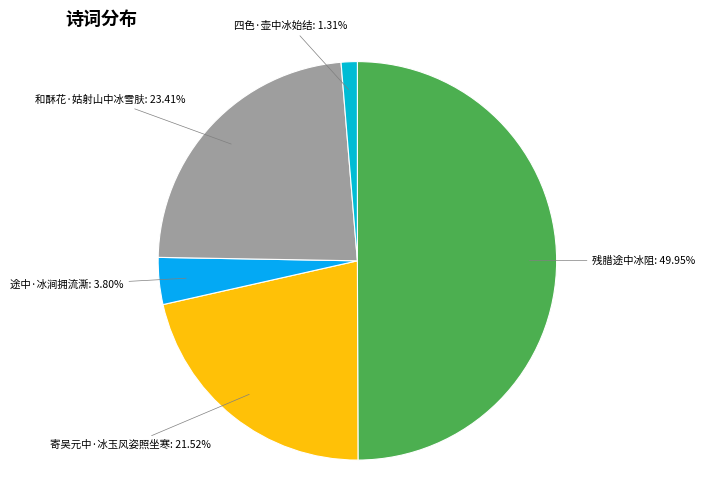

Rank the categories by value from lowest to highest.

四色·壶中冰始结, 途中·冰涧拥流澌, 寄吴元中·冰玉风姿照坐寒, 和酥花·姑射山中冰雪肤, 残腊途中冰阻